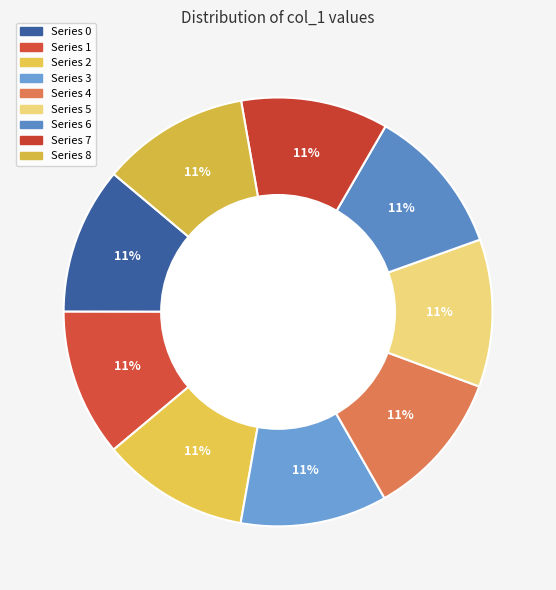

What is the smallest slice in the pie chart?

3